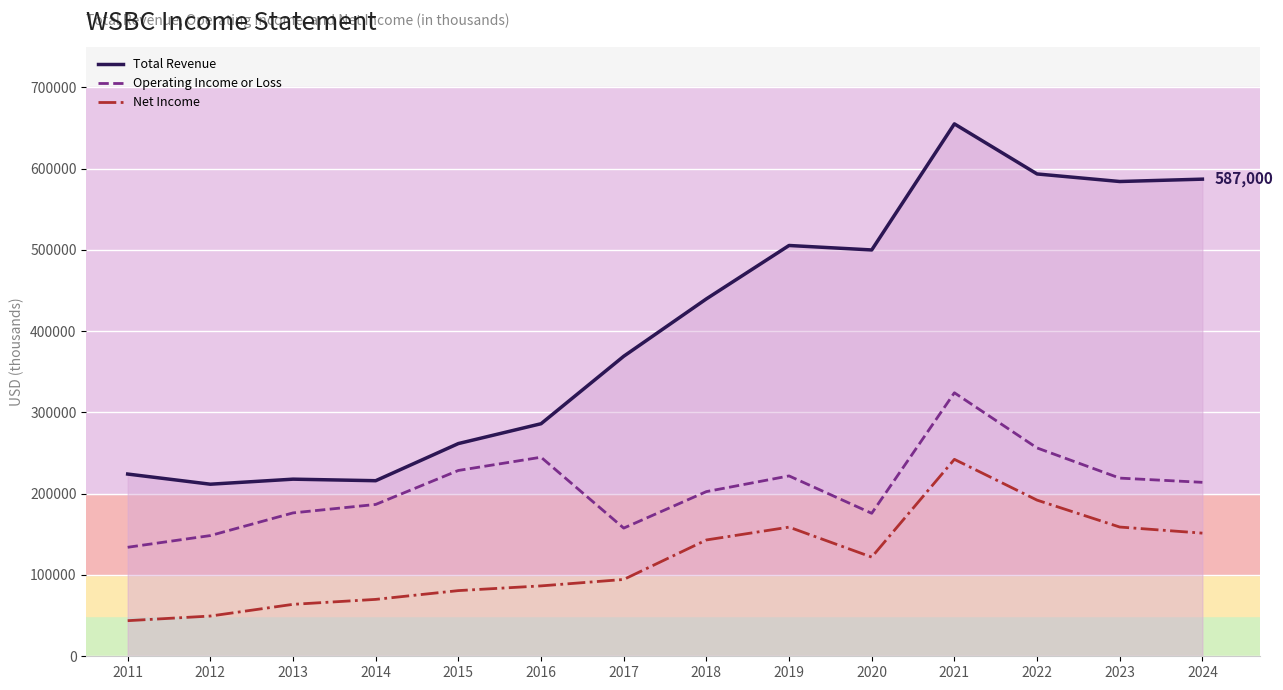

True or false: Net Income has a value of 43800 at 2011.

True